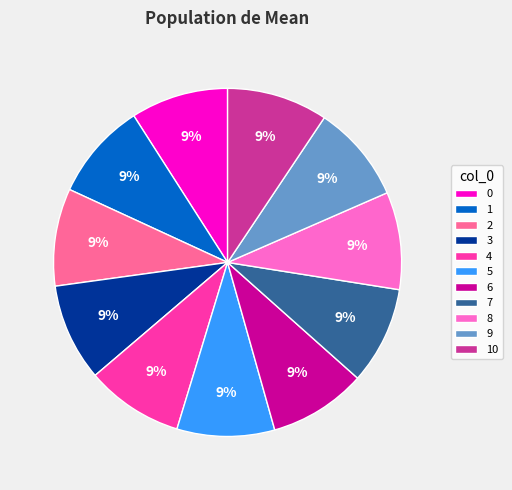

Count the number of slices in the pie.

11